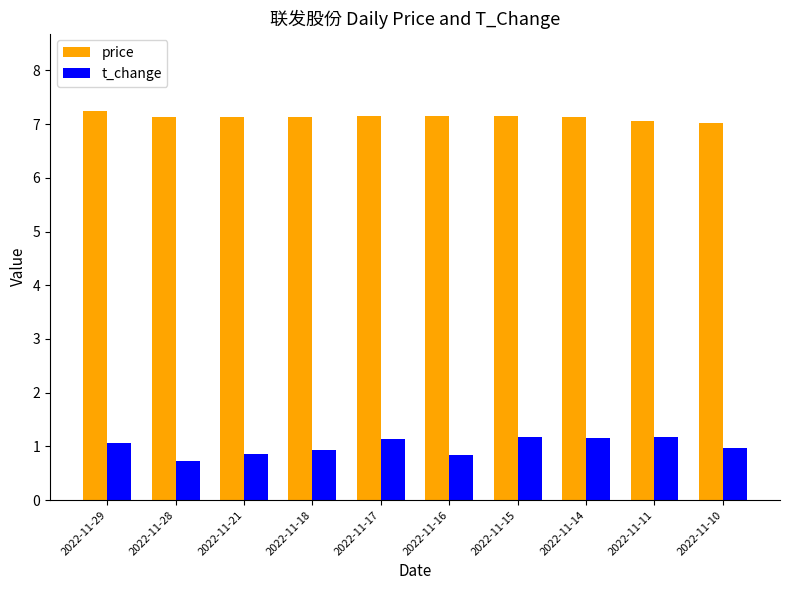

Which category has the highest value in the price series?

2022-11-29